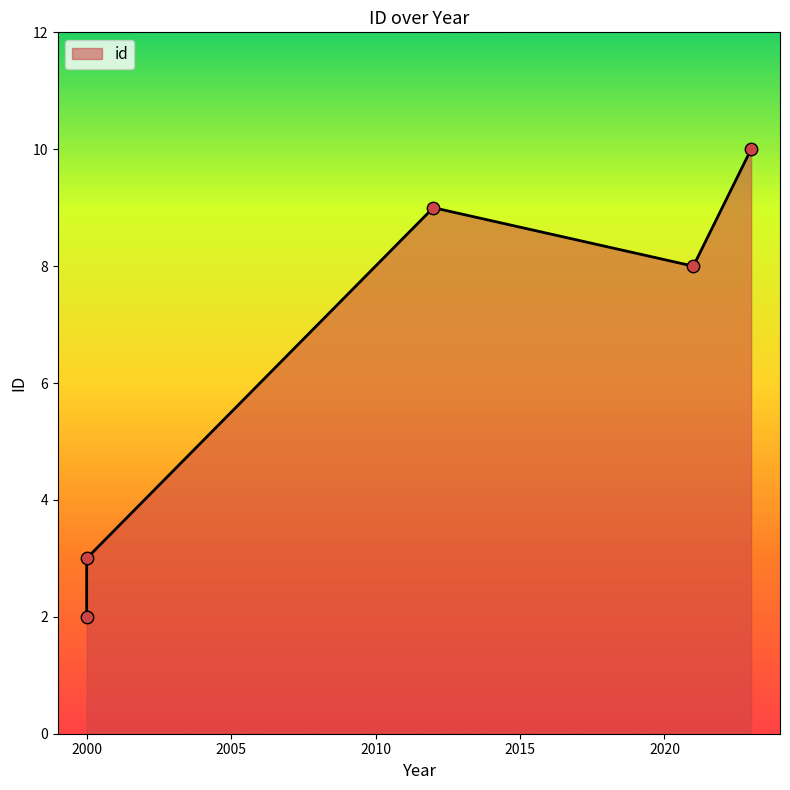

Approximately how many times larger is the value at 2012 compared to 2021?

1.1